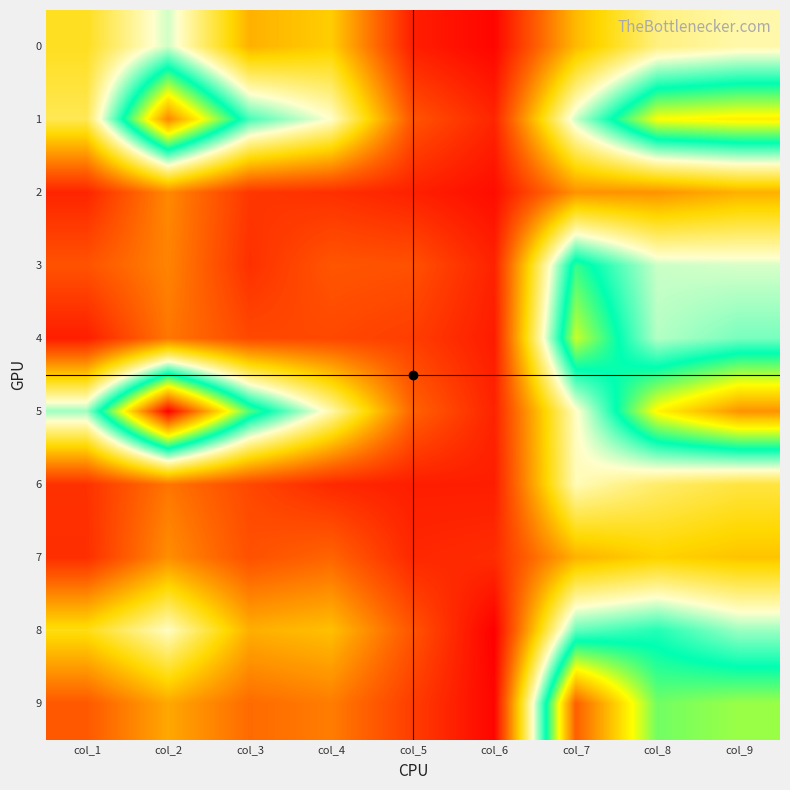

What is the total value across all series at col_1?

2132